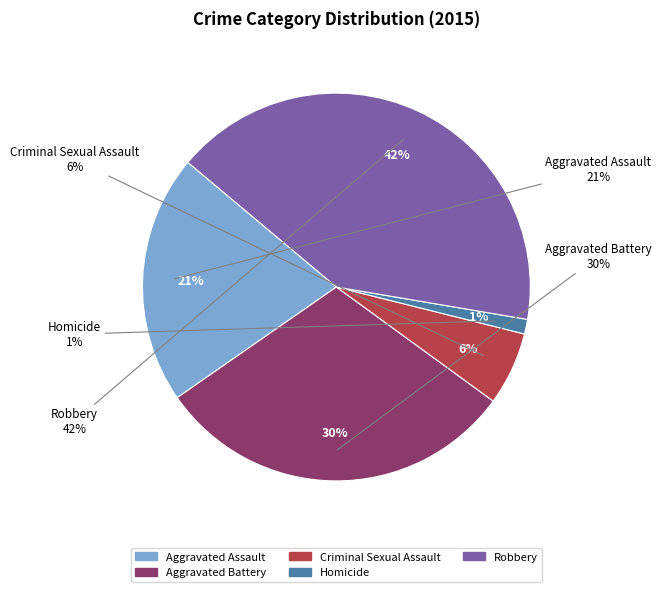

To the nearest percent, what is the difference between the Aggravated Battery and Criminal Sexual Assault slice percentages?

24%